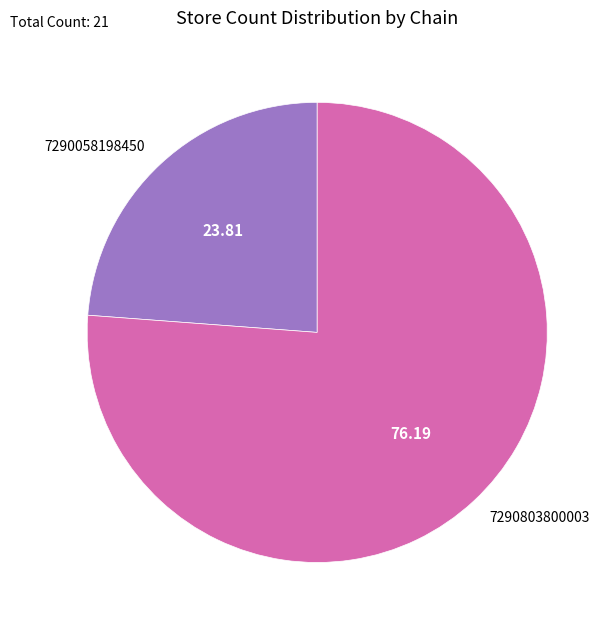

How many segments does this pie chart have?

2